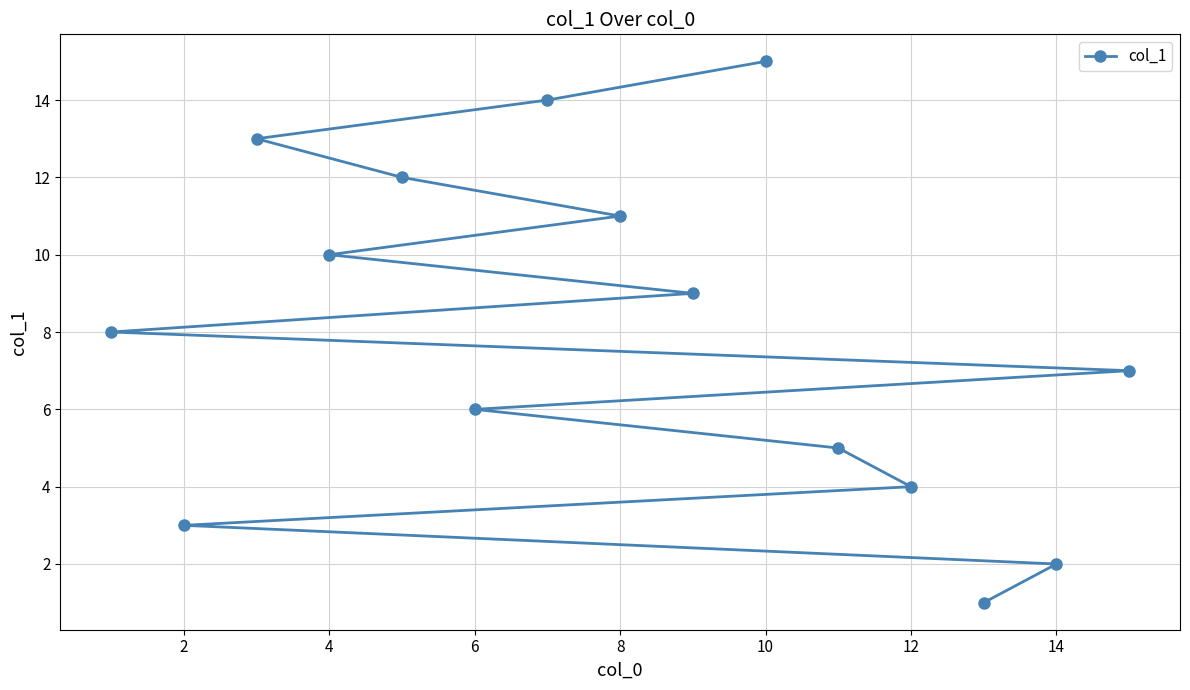

What is the difference between the maximum and minimum values?

14